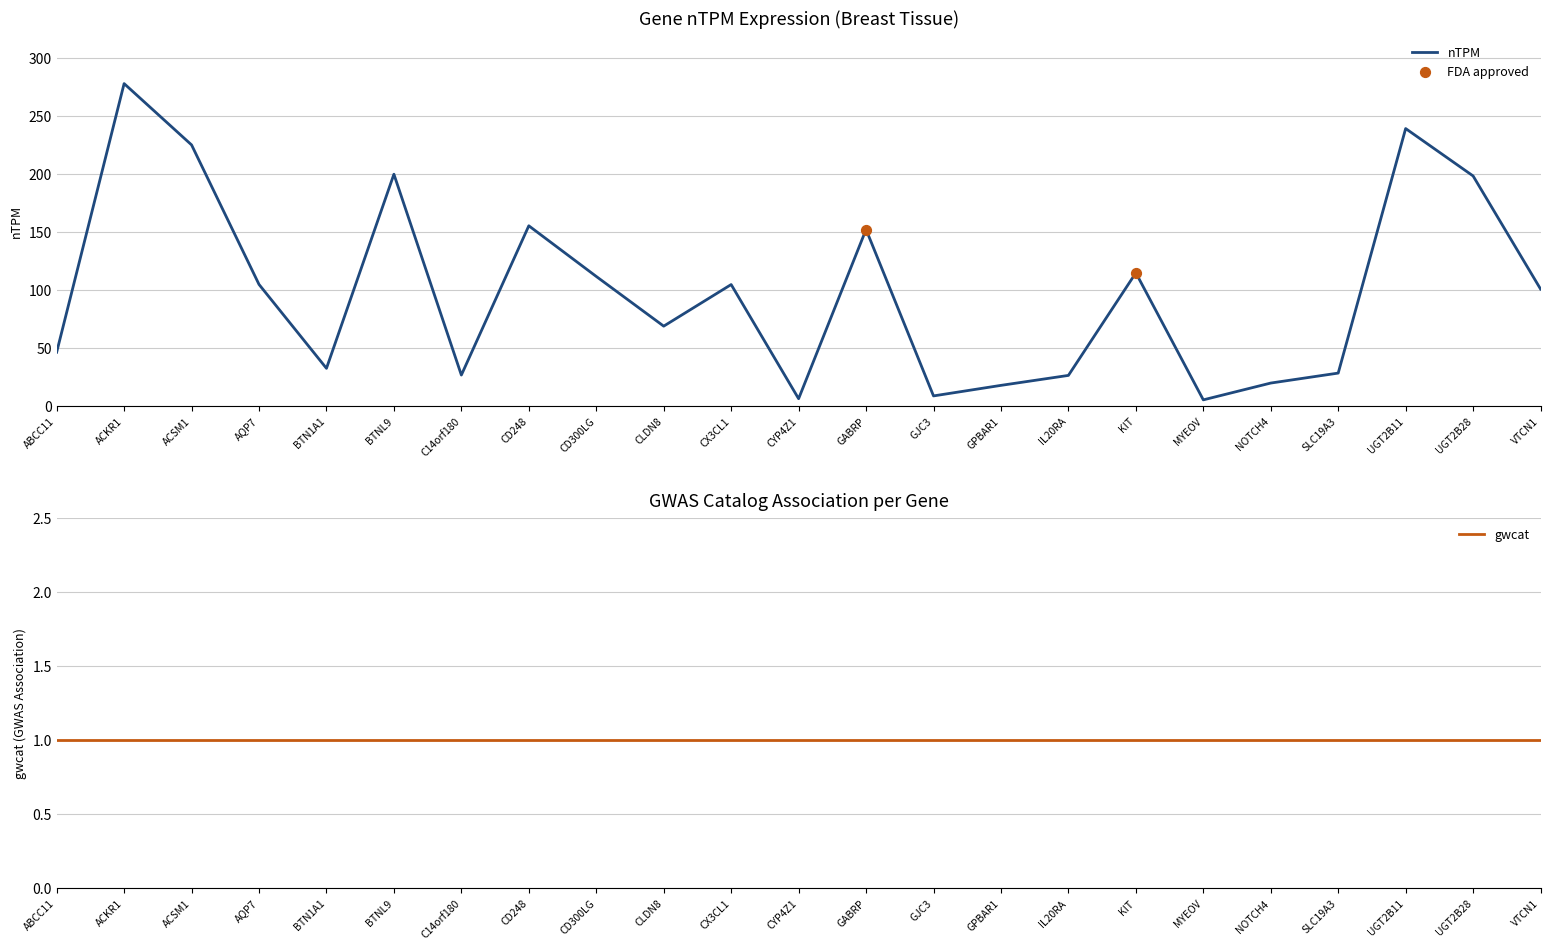

What is the ratio of the value at BTN1A1 to the value at VTCN1?

0.3